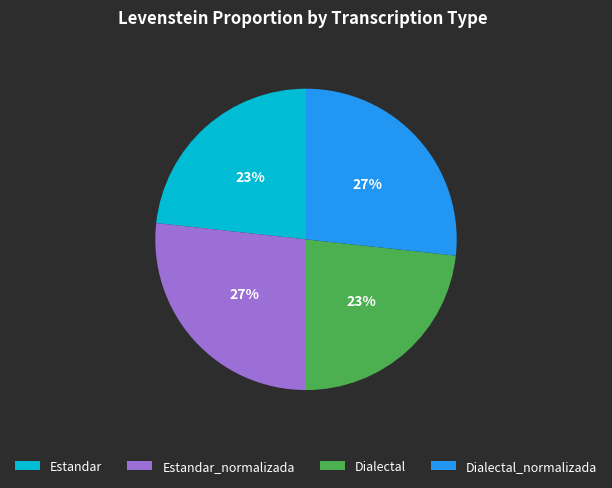

What is the ratio of the value at Estandar to the value at Dialectal?

1.0